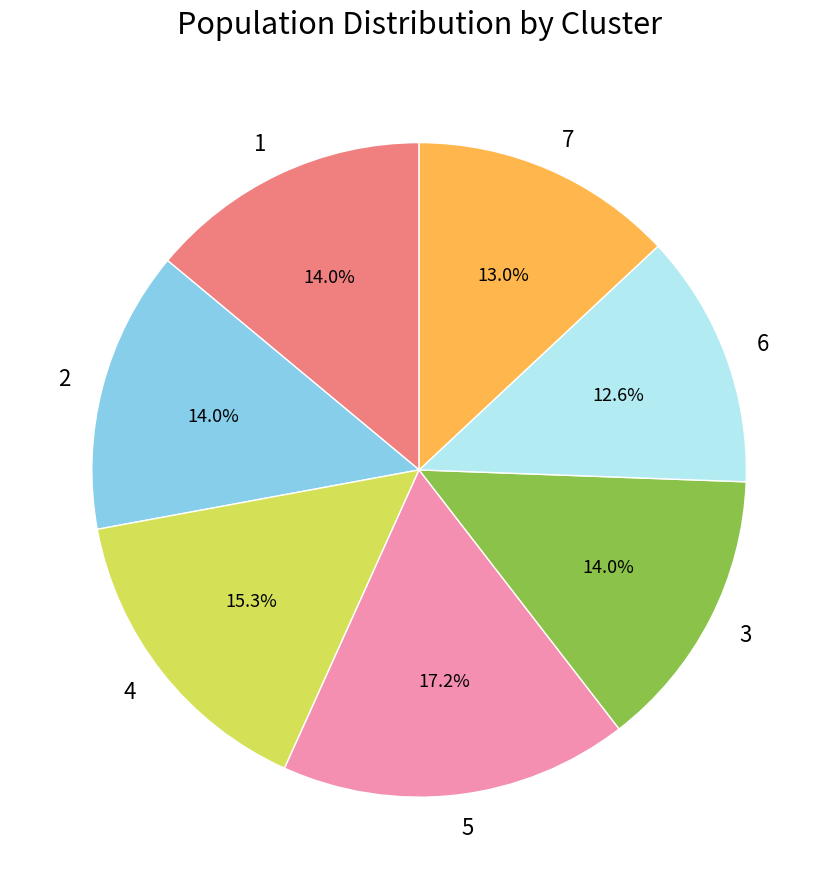

What percentage is NOT represented by 5?

82.8%